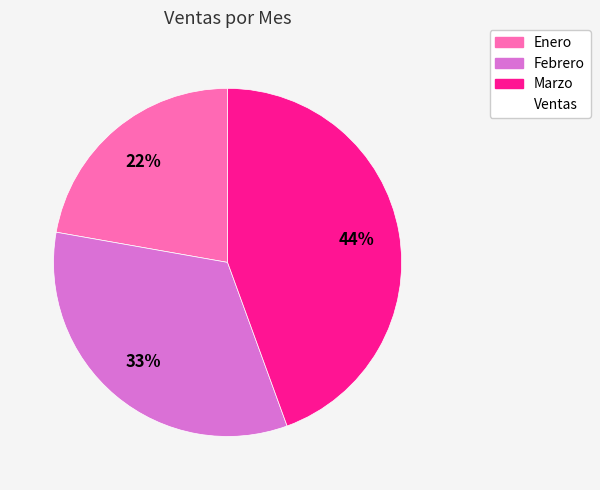

Does any single category account for the majority?

No